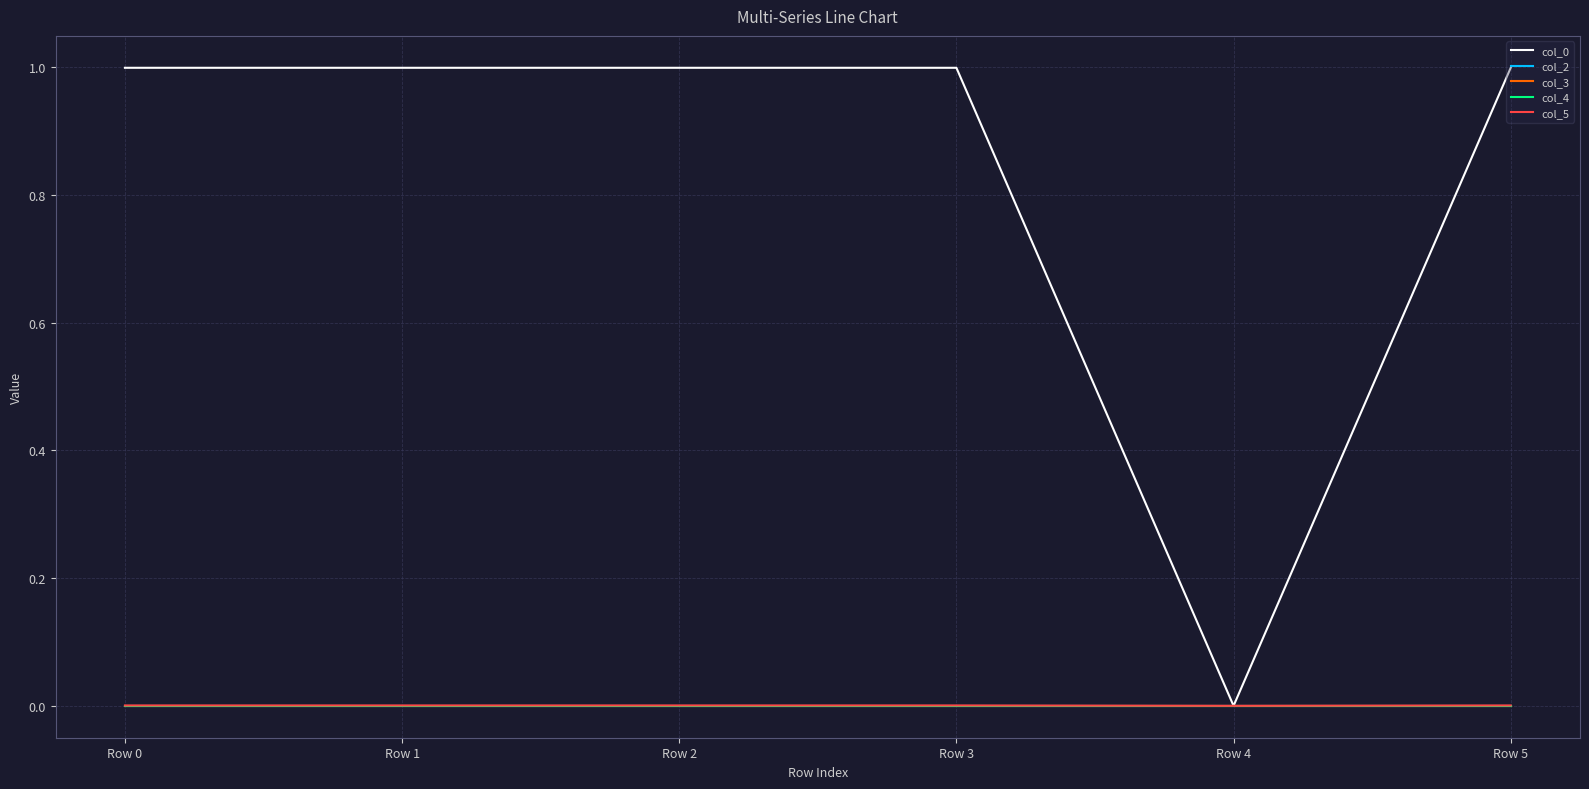

Does the chart have visible grid lines?

Yes